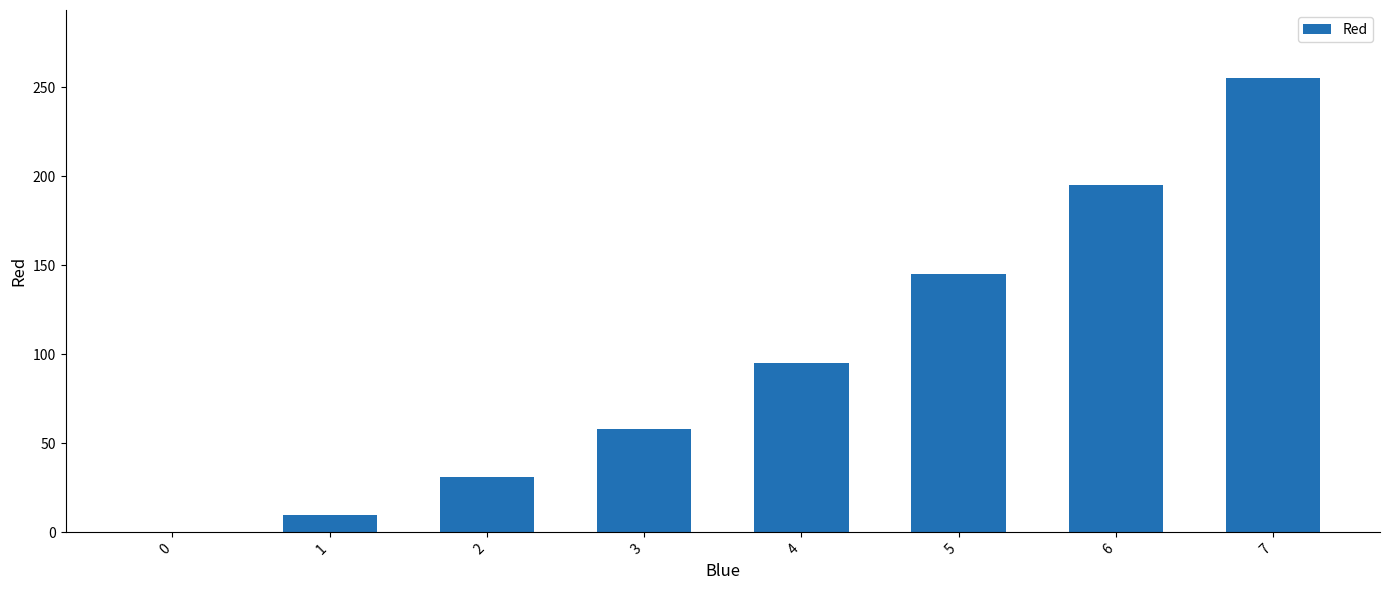

Approximately how many times larger is the value at 1 compared to 5?

0.1